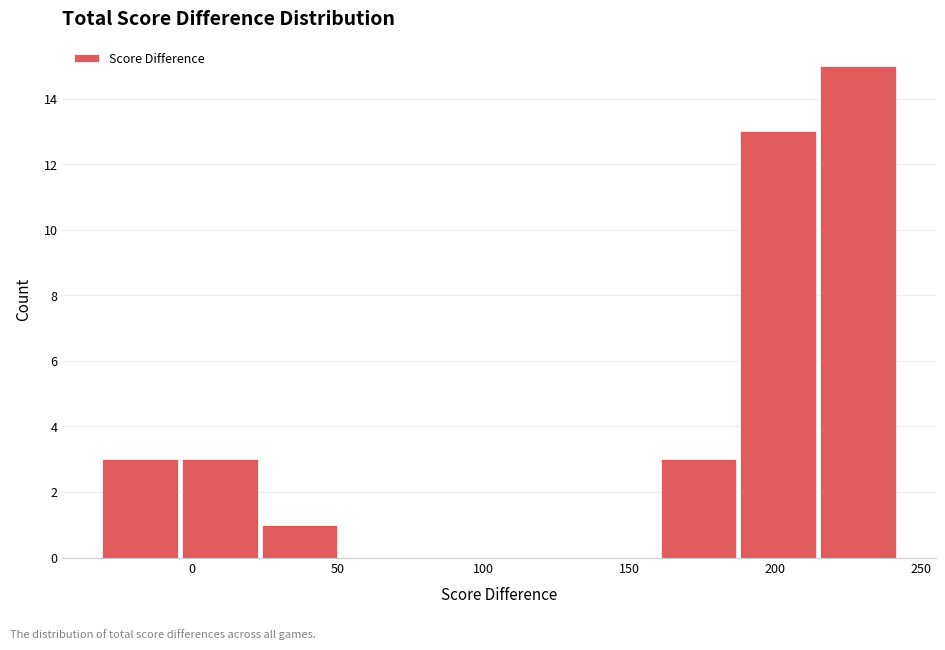

How tall is the bar that spans 25 to 50 on the x-axis? Neither the bar edges nor the heights are printed on the chart, so give them approximately, as read against the axes.

1